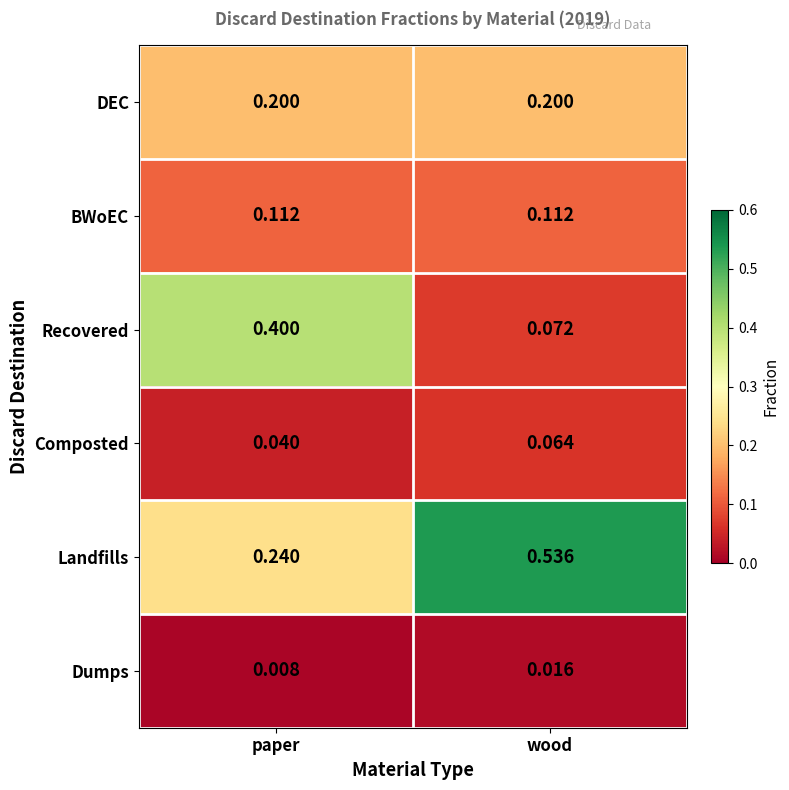

What is the total value across all series at wood?

1.0